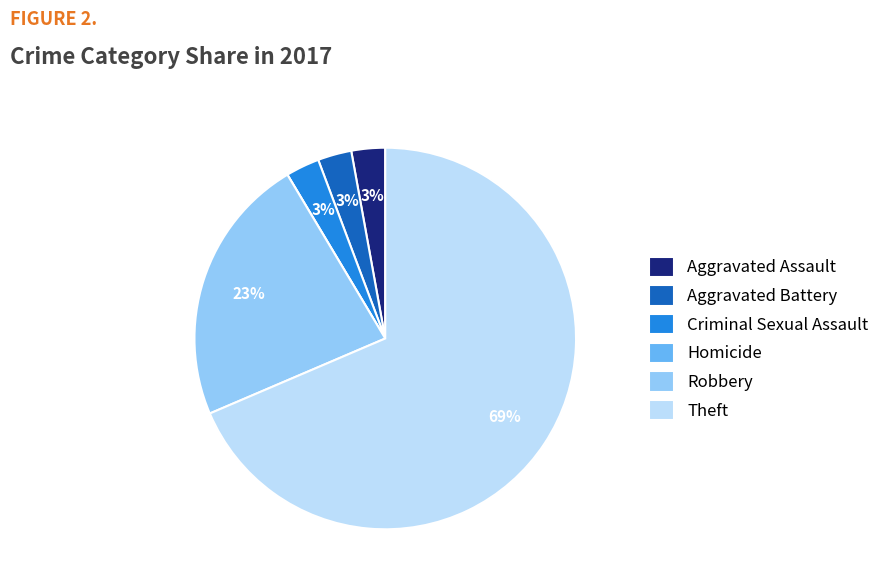

To the nearest percent, what portion does Robbery represent?

23%